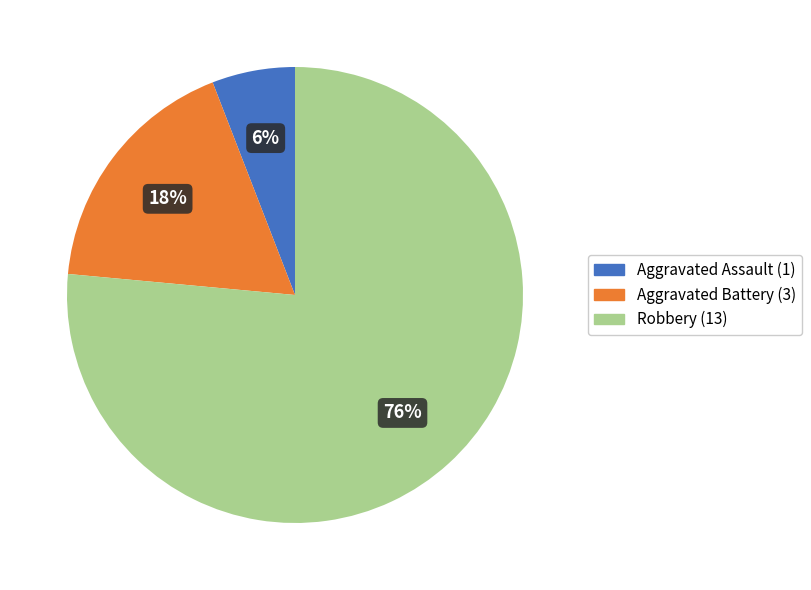

Rank the categories by value from lowest to highest.

Aggravated Assault, Aggravated Battery, Robbery